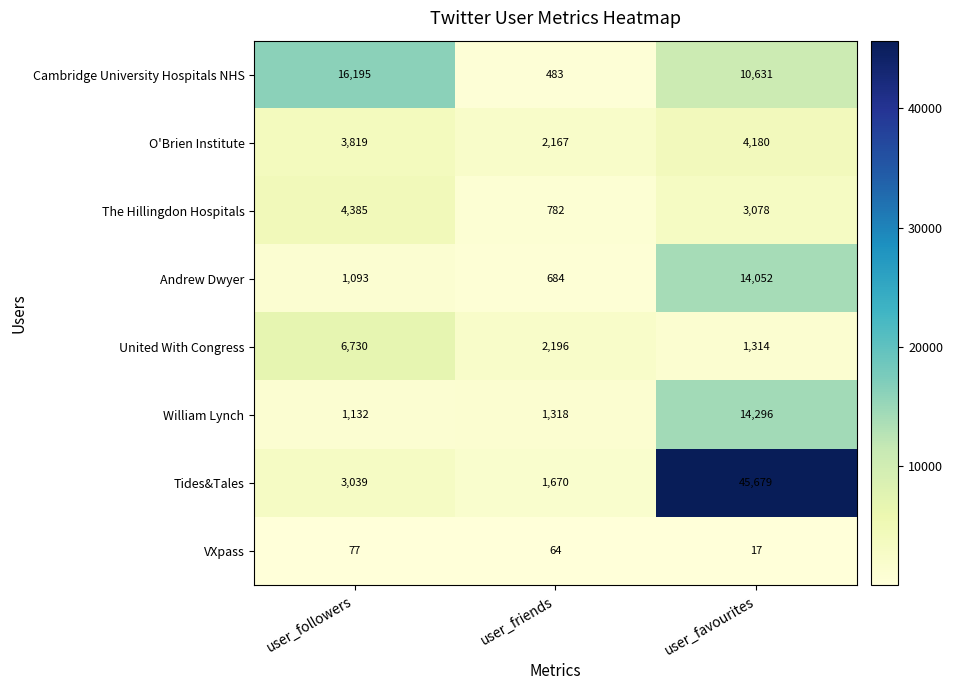

Count the number of categories in the chart.

3